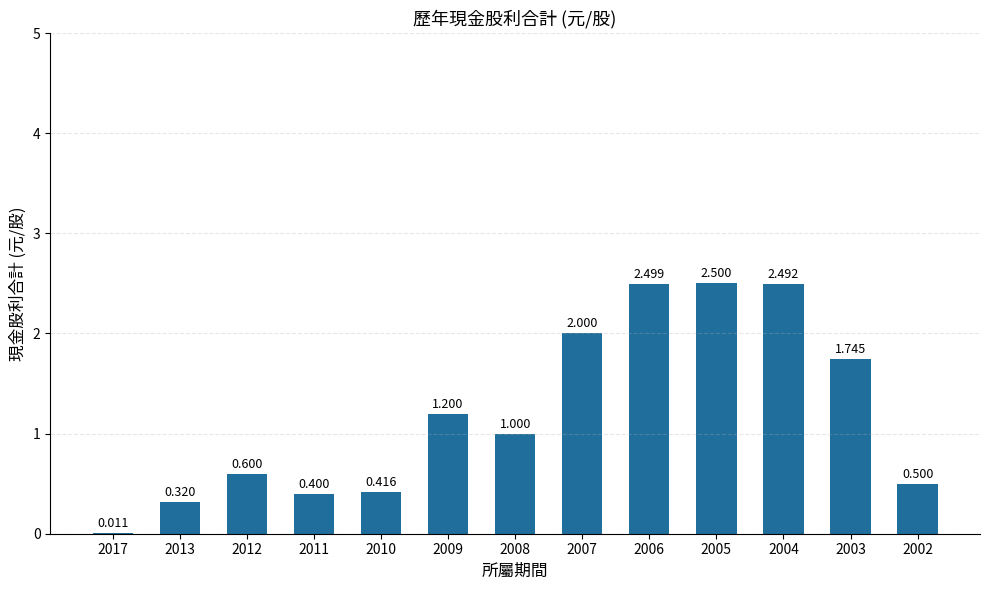

Count the number of data series in this chart.

1